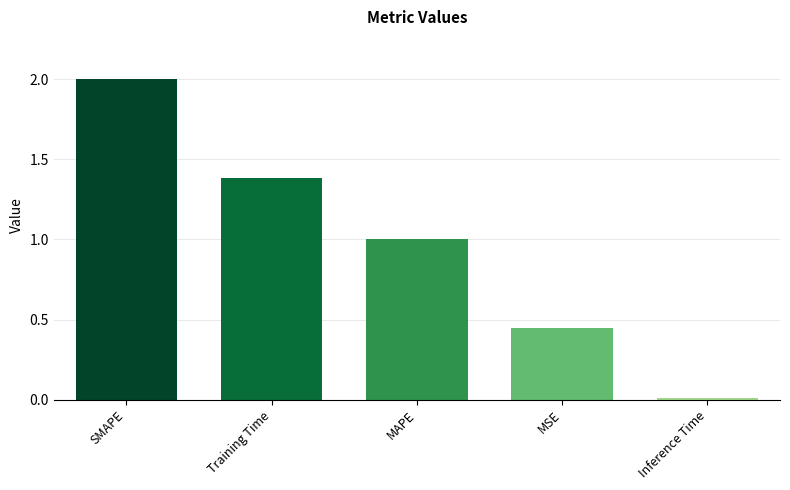

What is the label of the 2nd bar from the right?

MSE